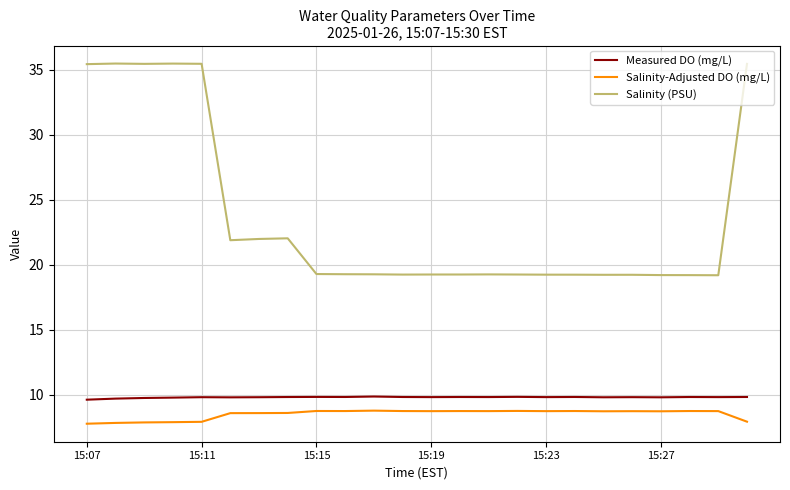

Which series has the largest range (max minus min)?

Salinity (PSU)